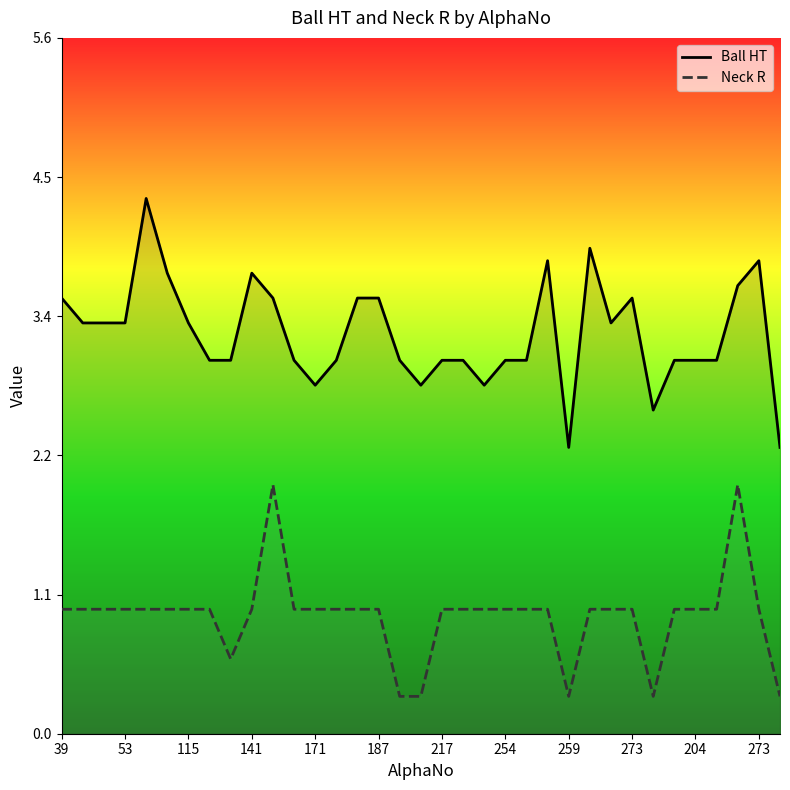

Does the chart display data point markers on the line(s)?

No